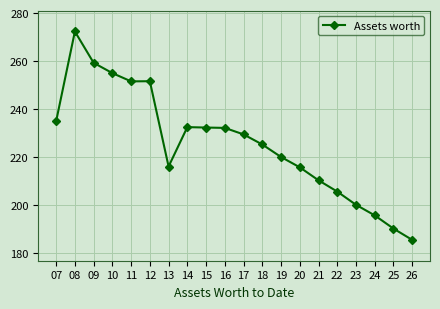

The chart shows a value of 393.8 at 12. True or false?

False